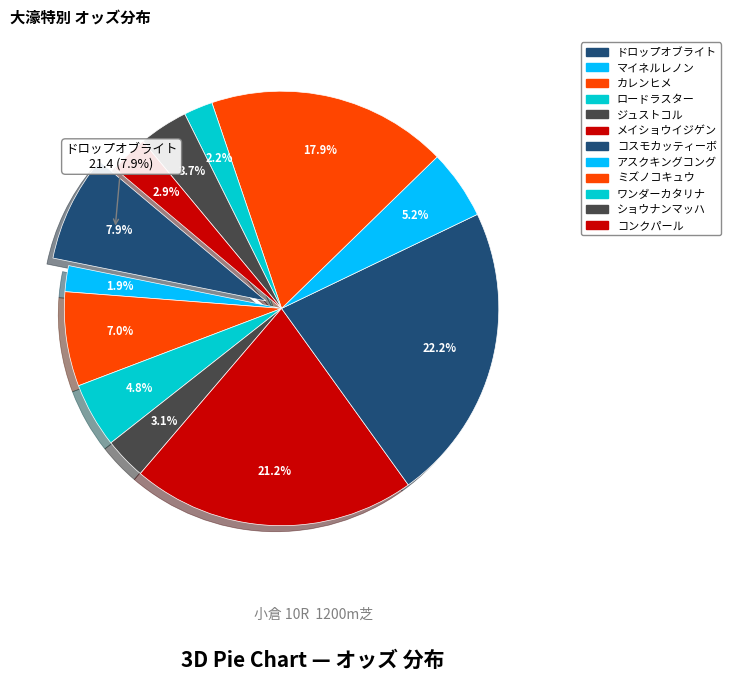

Is there a majority slice in this chart?

No